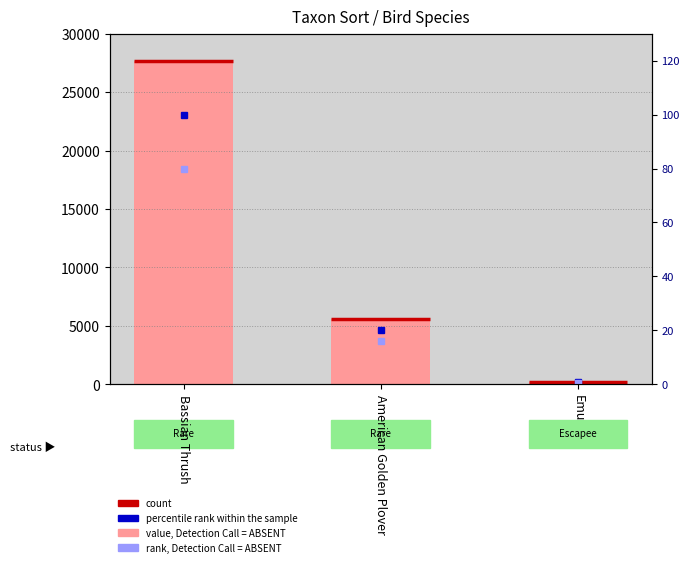

Rank the categories by value from lowest to highest.

Emu, American Golden Plover, Bassian Thrush